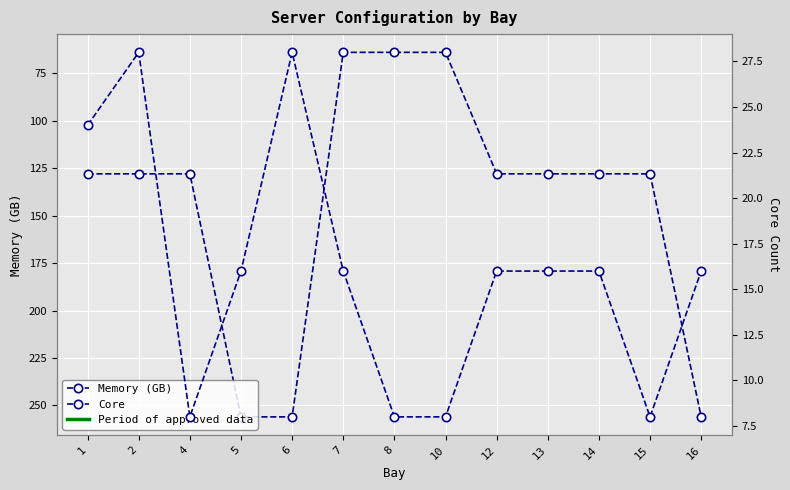

Reading left to right, what are all the values shown in this chart?

Memory (GB): 1=128	2=128	4=128	5=256	6=256	7=64	8=64	10=64	12=128	13=128	14=128	15=128	16=256
Core: 1=24	2=28	4=8	5=16	6=28	7=16	8=8	10=8	12=16	13=16	14=16	15=8	16=16